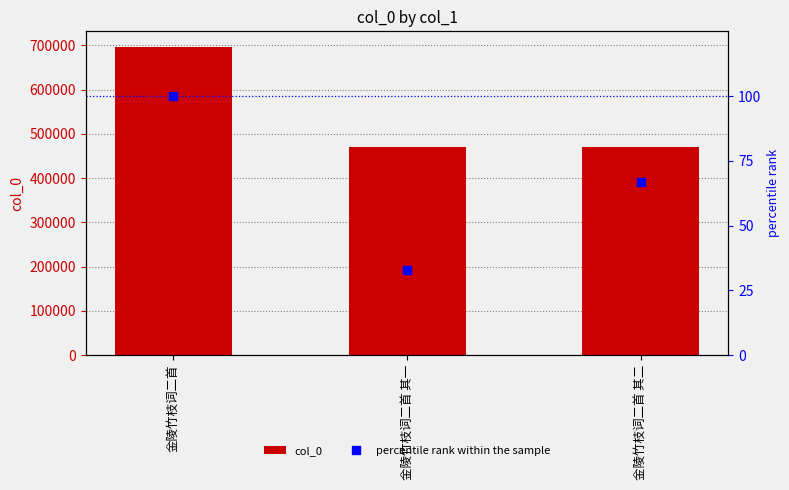

Reading left to right, what are all the values shown in this chart?

col_0: 696899	470155	470156
percentile rank within the sample: 100	33	67